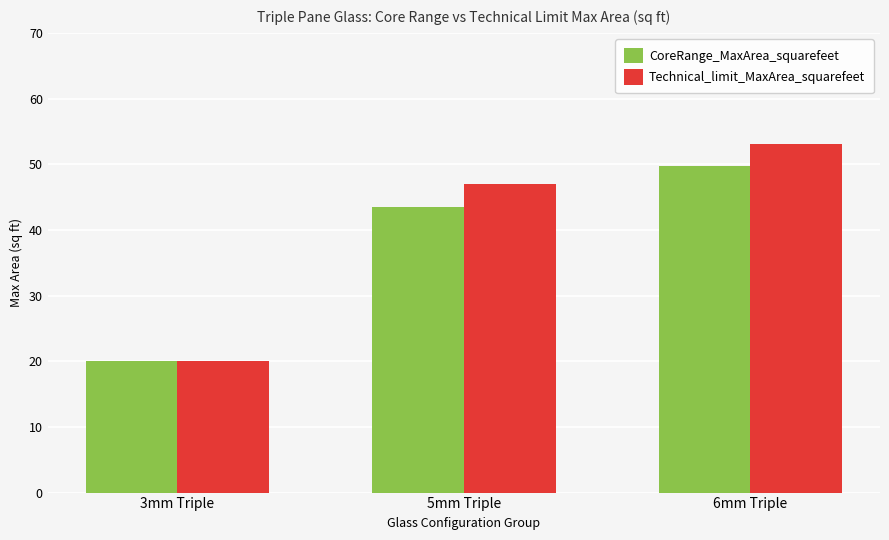

True or false: CoreRange_MaxArea_squarefeet has a value of 69.1 at 6mm Triple.

False